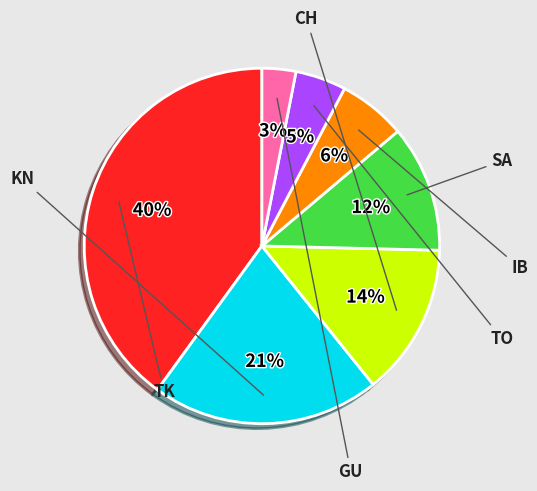

To the nearest percent, what is the difference between the largest and smallest slice percentages?

37%